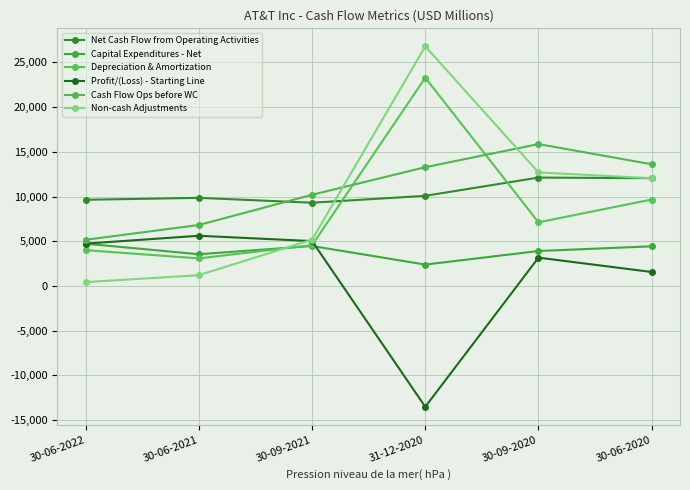

Which has a higher value, 31-12-2020 or 30-06-2022?

31-12-2020